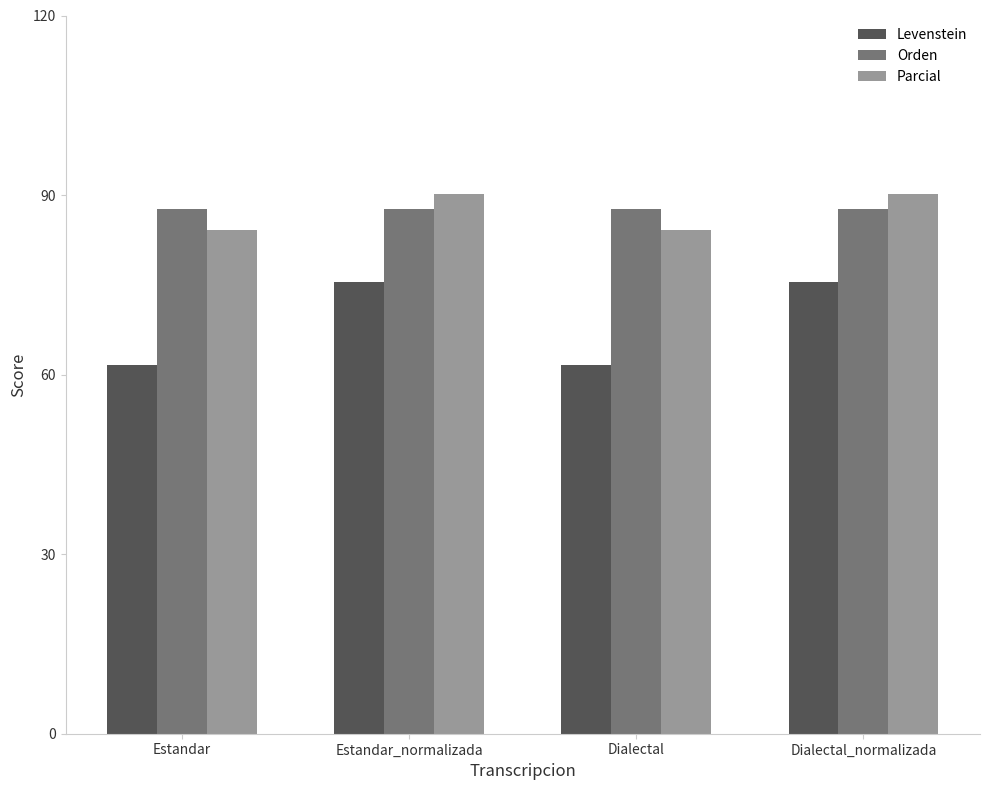

The value of Levenstein at Estandar is 61.5. True or false?

True